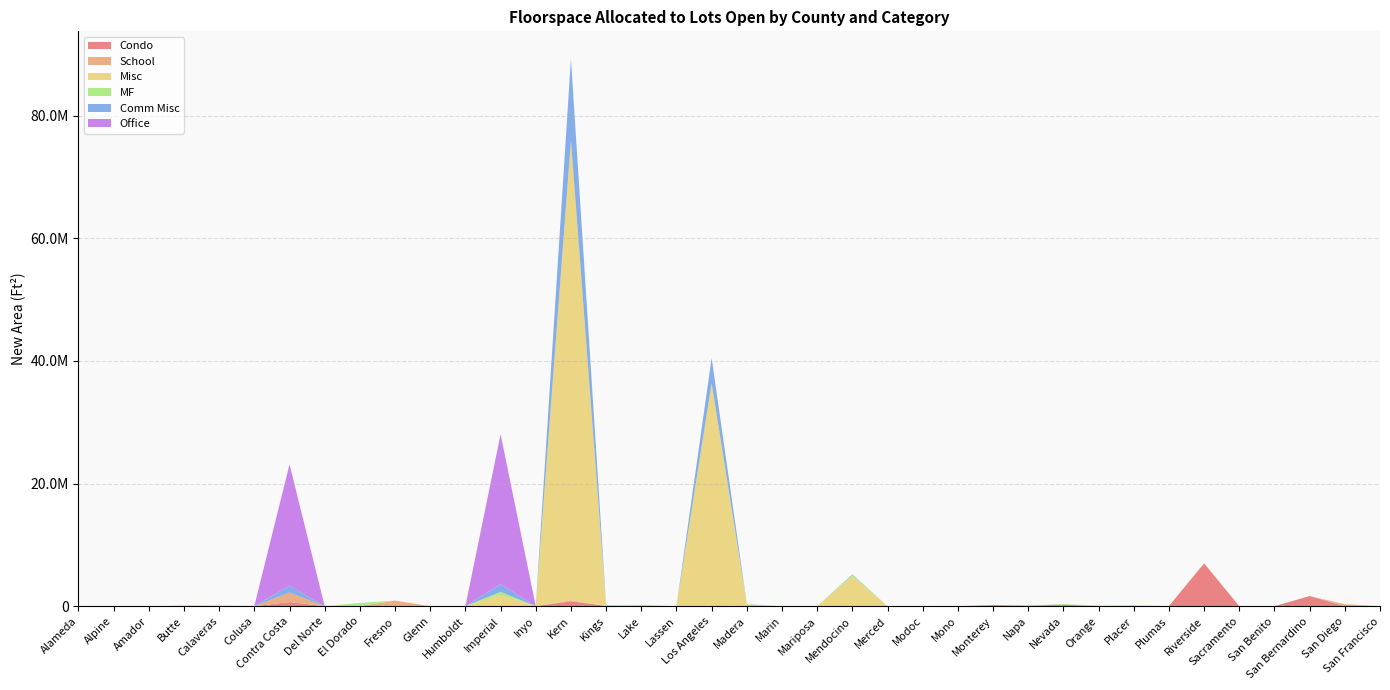

Reading left to right, list all the values displayed in this chart.

Condo: 0.0	0.0	0.0	76438.0	70768.0	0.0	679950.0	0.0	0.0	0.0	0.0	0.0	0.0	0.0	810765.8	45283.0	0.0	0.0	0.0	112474.3	0.0	0.0	0.0	0.0	0.0	0.0	188462.1	99635.4	262550.5	0.0	0.0	33723.7	6993929.2	0.0	0.0	1658968.5	0.0	0.0
School: 0.0	0.0	0.0	0.0	0.0	0.0	1556800.2	0.0	19707.3	911764.3	0.0	0.0	0.0	0.0	145324.8	0.0	0.0	0.0	0.0	0.0	0.0	0.0	0.0	0.0	0.0	0.0	0.0	0.0	0.0	77898.7	0.0	0.0	0.0	0.0	0.0	0.0	325914.9	0.0
Misc: 0.0	12368.6	0.0	0.0	0.0	0.0	0.0	0.0	0.0	0.0	0.0	0.0	1871666.4	0.0	74992800.9	0.0	0.0	0.0	36378800.0	0.0	0.0	0.0	4888578.9	0.0	0.0	0.0	0.0	0.0	0.0	0.0	0.0	0.0	0.0	0.0	0.0	0.0	0.0	0.0
MF: 0.0	0.0	0.0	0.0	0.0	0.0	0.0	0.0	510853.7	0.0	0.0	0.0	470780.6	0.0	0.0	122718.0	151697.5	0.0	0.0	234943.6	0.0	0.0	231321.6	0.0	0.0	0.0	0.0	0.0	96751.1	0.0	131800.3	0.0	0.0	0.0	0.0	0.0	0.0	0.0
Comm Misc: 0.0	0.0	0.0	0.0	0.0	0.0	1093128.1	0.0	0.0	0.0	0.0	0.0	1254055.2	0.0	13324826.5	0.0	0.0	0.0	4098145.6	0.0	0.0	0.0	59333.8	0.0	0.0	0.0	0.0	0.0	0.0	0.0	0.0	0.0	0.0	0.0	0.0	0.0	0.0	0.0
Office: 0.0	0.0	0.0	0.0	0.0	36802.0	19800583.3	0.0	0.0	0.0	0.0	0.0	24442883.4	0.0	0.0	0.0	25596.1	0.0	0.0	0.0	0.0	0.0	19111.7	0.0	0.0	0.0	0.0	0.0	0.0	0.0	0.0	0.0	0.0	0.0	0.0	0.0	0.0	0.0